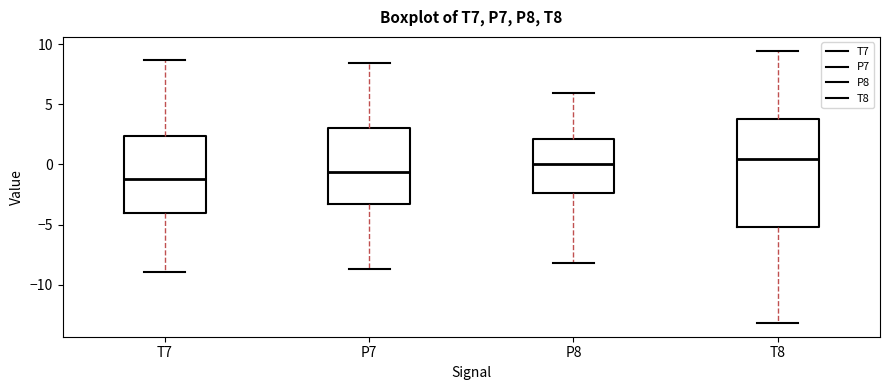

Which box is the tallest, from its lower edge to its upper edge?

T8